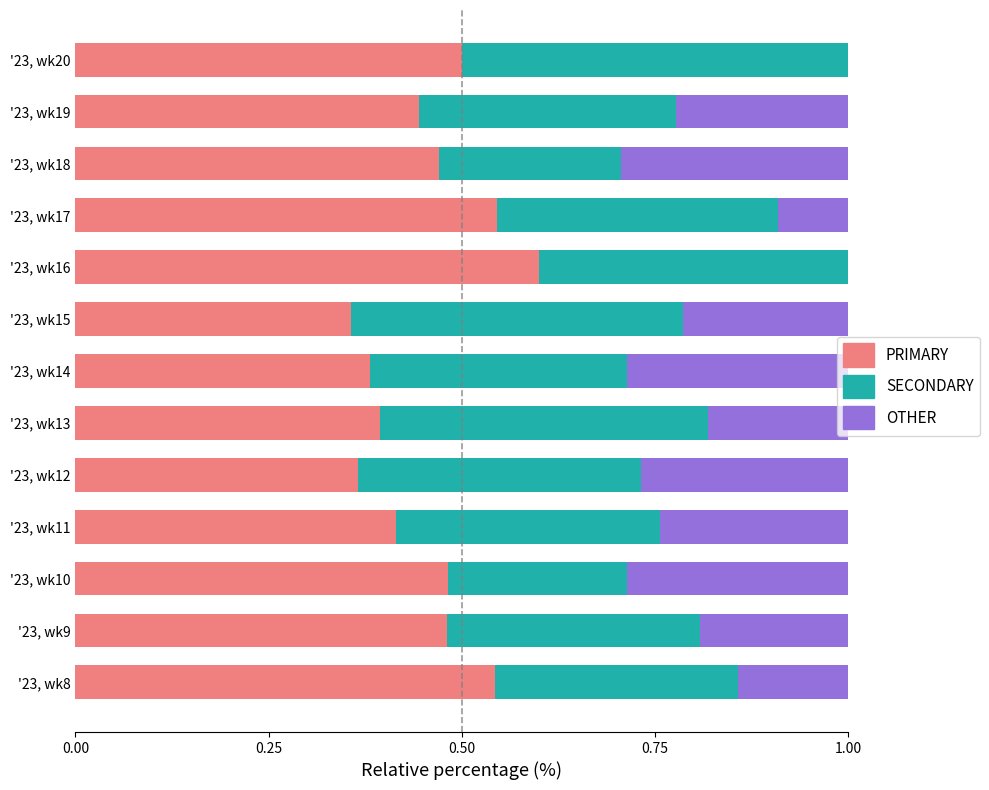

Which category has the highest value in the PRIMARY series?

'23, wk16